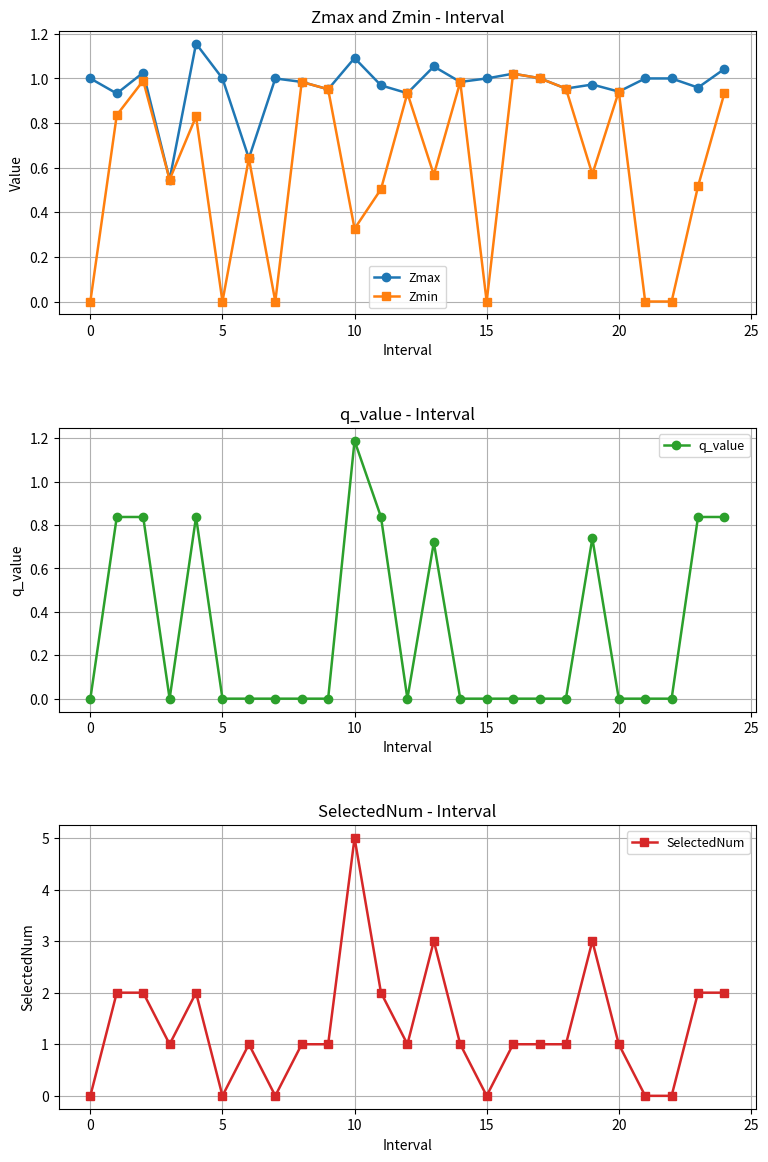

What is the difference between the maximum and minimum values in the q_value series?

1.2